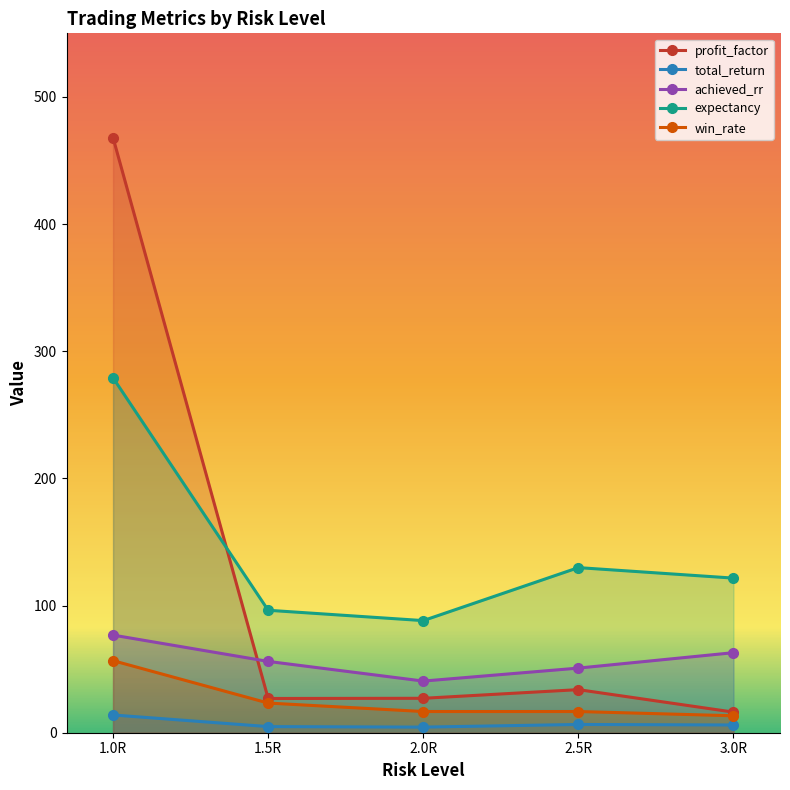

True or false: achieved_rr has a value of 76.8 at 1.0R.

True